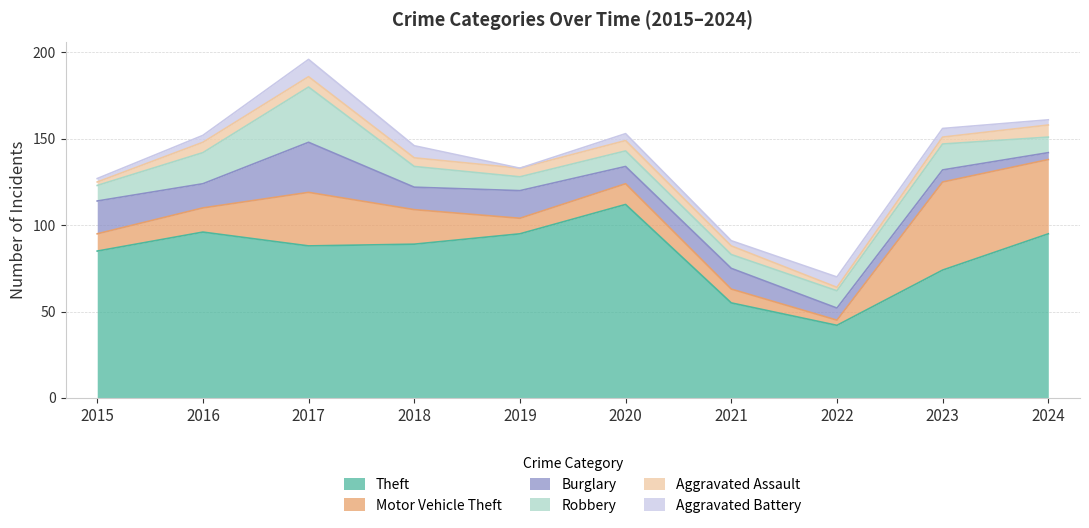

True or false: Robbery has a value of 8 at 2021.

True